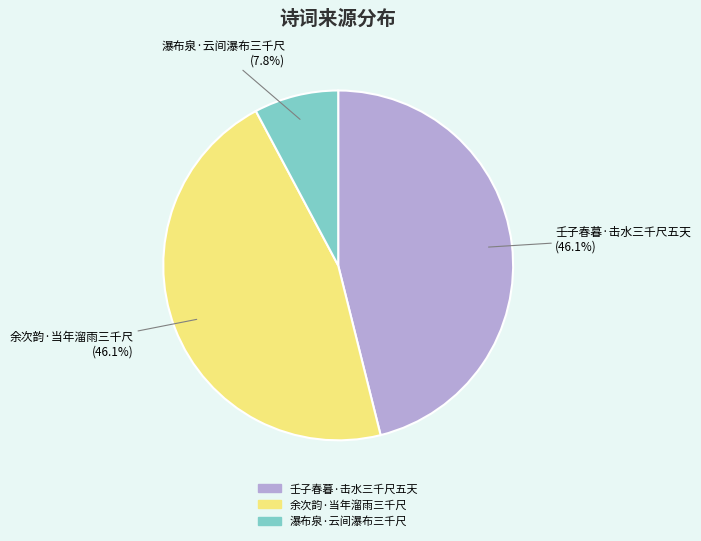

Approximately how many times larger is the value at 瀑布泉·云间瀑布三千尺 compared to 壬子春暮·击水三千尺五天?

0.2